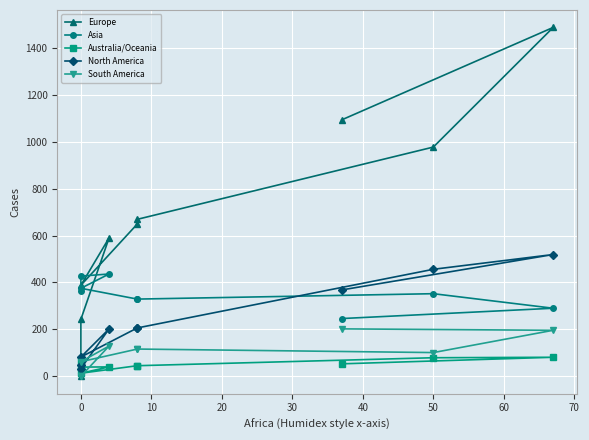

True or false: Asia and North America intersect in this chart.

True